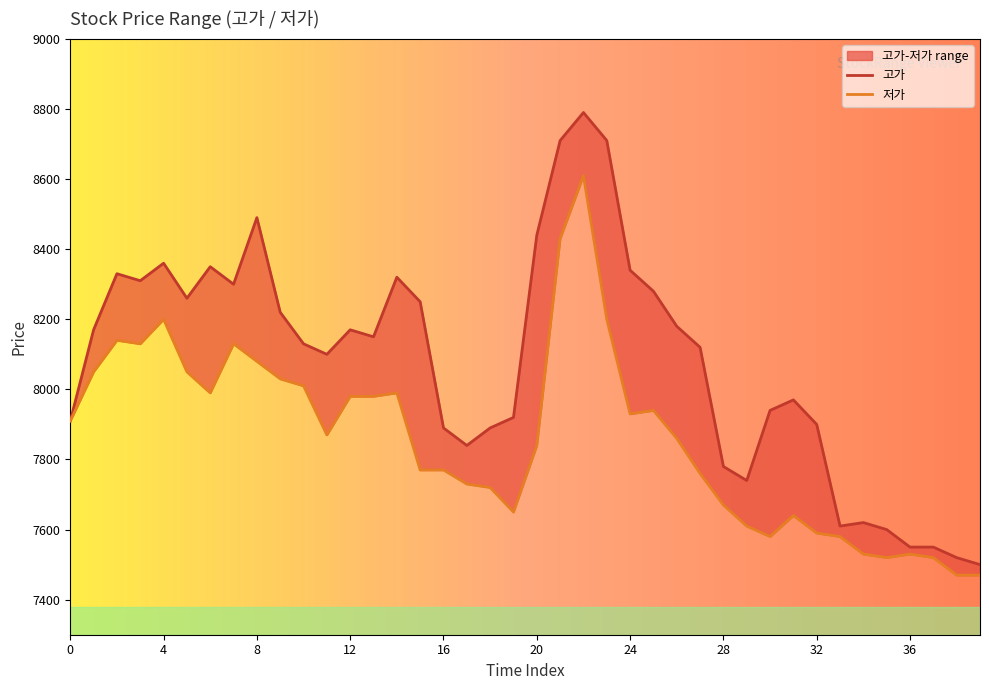

List the labels in order of 고가 value, smallest first.

39, 38, 36, 37, 35, 33, 34, 29, 28, 17, 16, 18, 32, 0, 19, 30, 31, 11, 27, 10, 13, 1, 12, 26, 9, 15, 5, 25, 7, 3, 14, 2, 24, 6, 4, 20, 8, 21, 23, 22